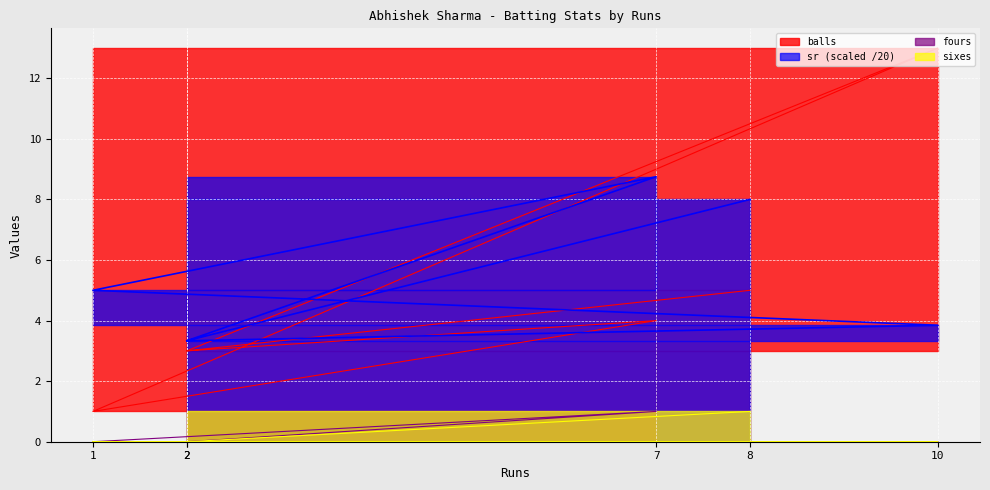

What is the total value across all series at 10?

16.8